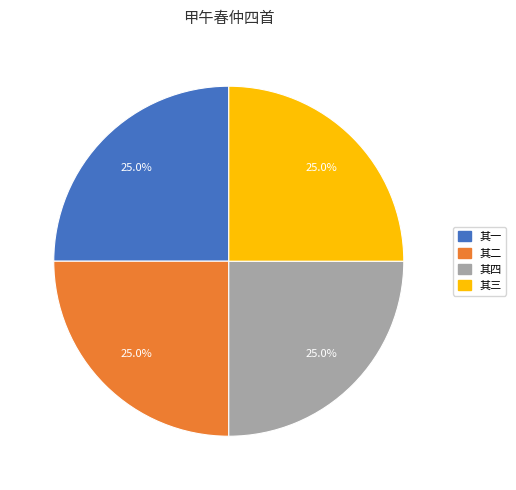

To the nearest percent, what portion does 其二 represent?

25%